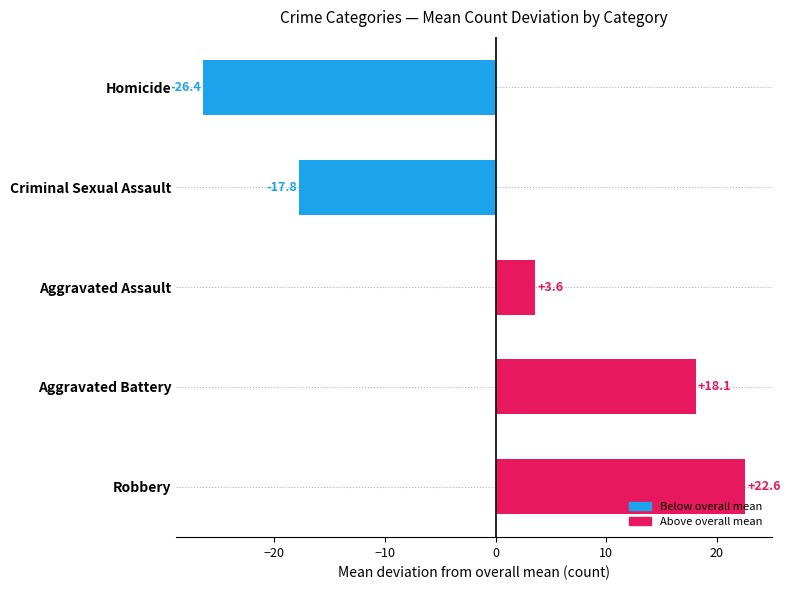

Where is the data nearest to the value -1?

Aggravated Assault